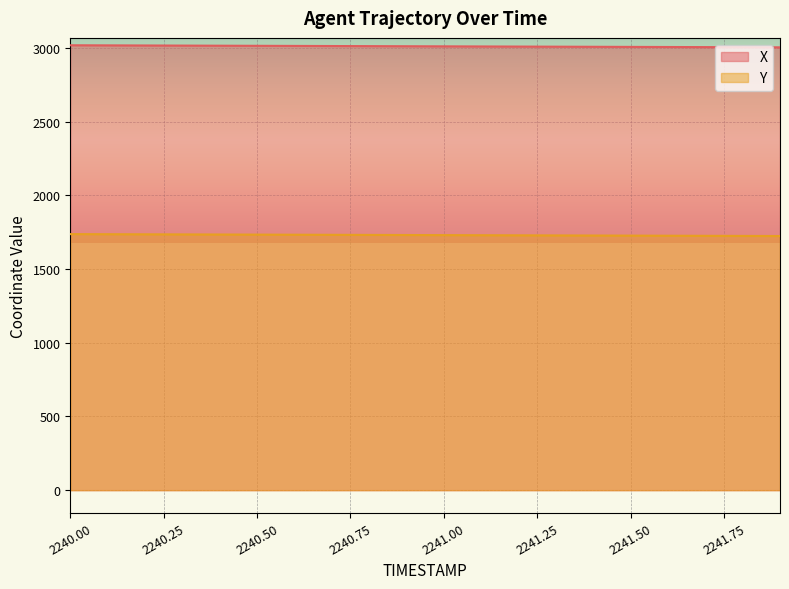

Which category has the lowest value in the X series?

2241.9